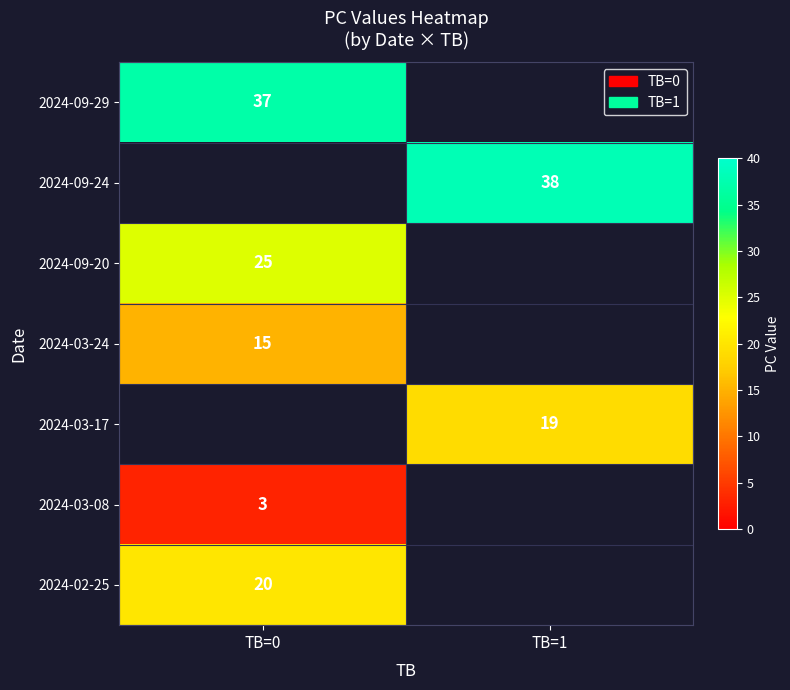

The 2024-02-25 series shows 20 at TB=0. True or false?

True